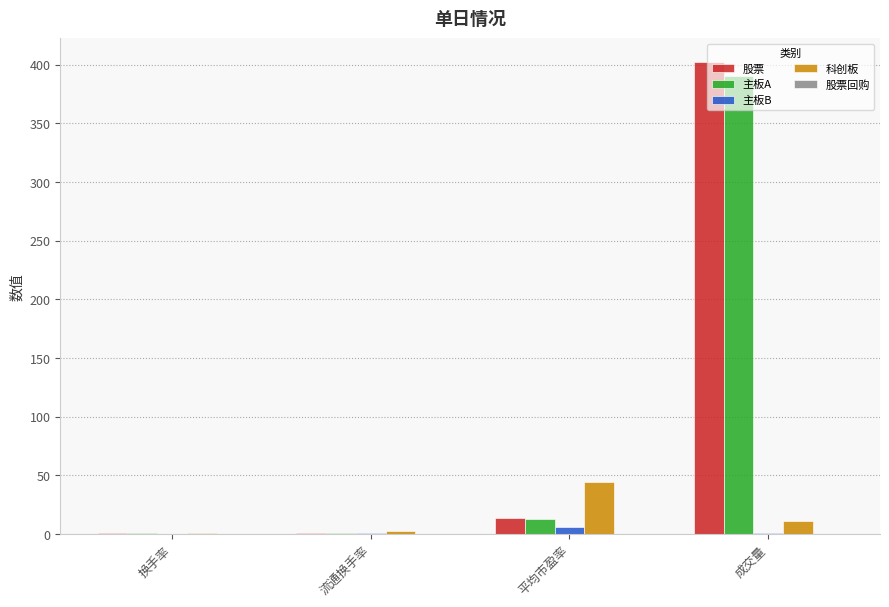

The 股票 series shows 653.2 at 成交量. True or false?

False